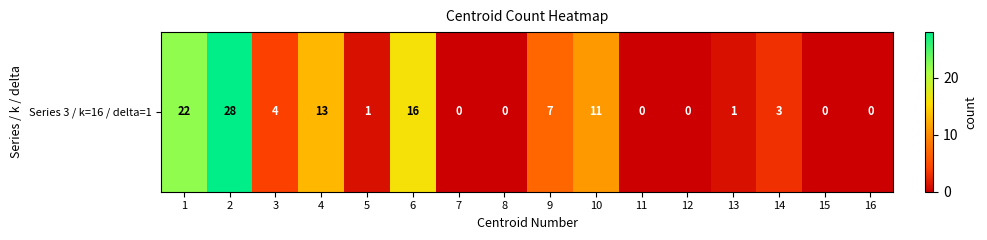

What is the difference between the maximum and minimum values?

28